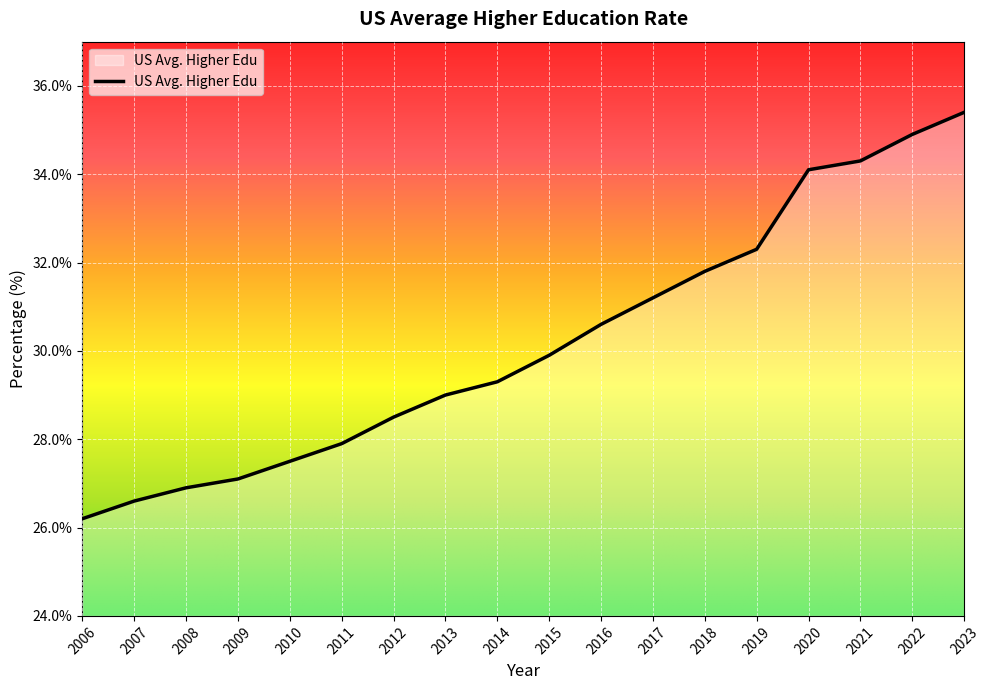

Where is the data nearest to the value 30?

2015